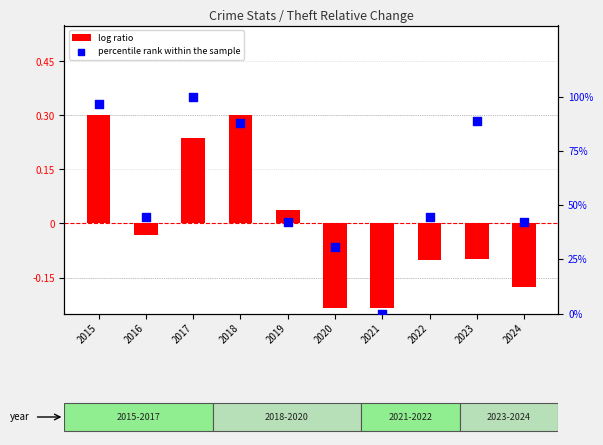

What is the total value across all series at 2018?

88.5